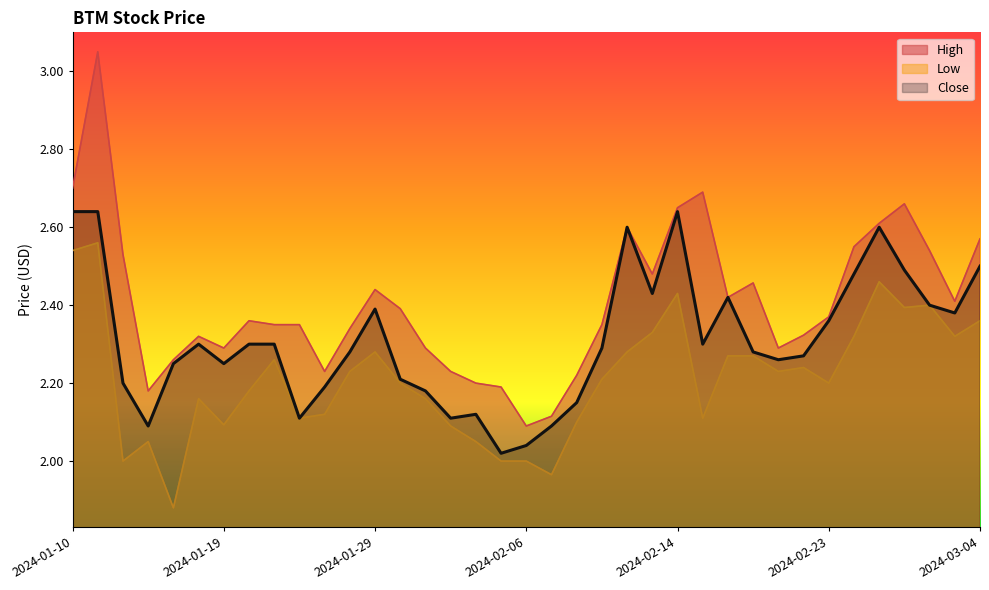

True or false: Low has more than 1 interior local peaks.

True